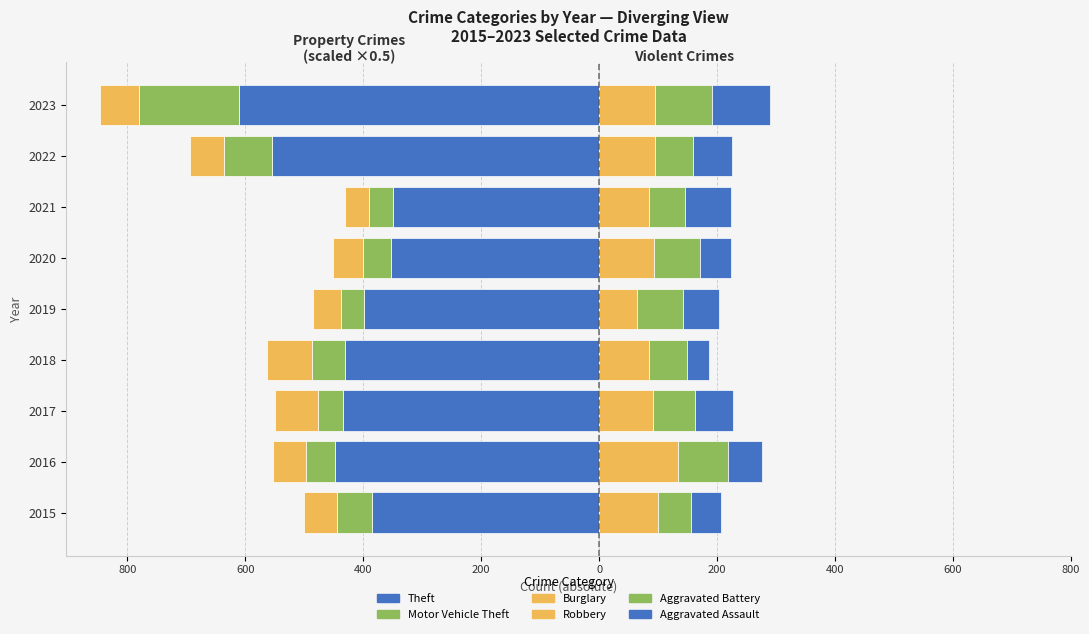

Is it true that Robbery (right) equals 119.1 at 2018?

False